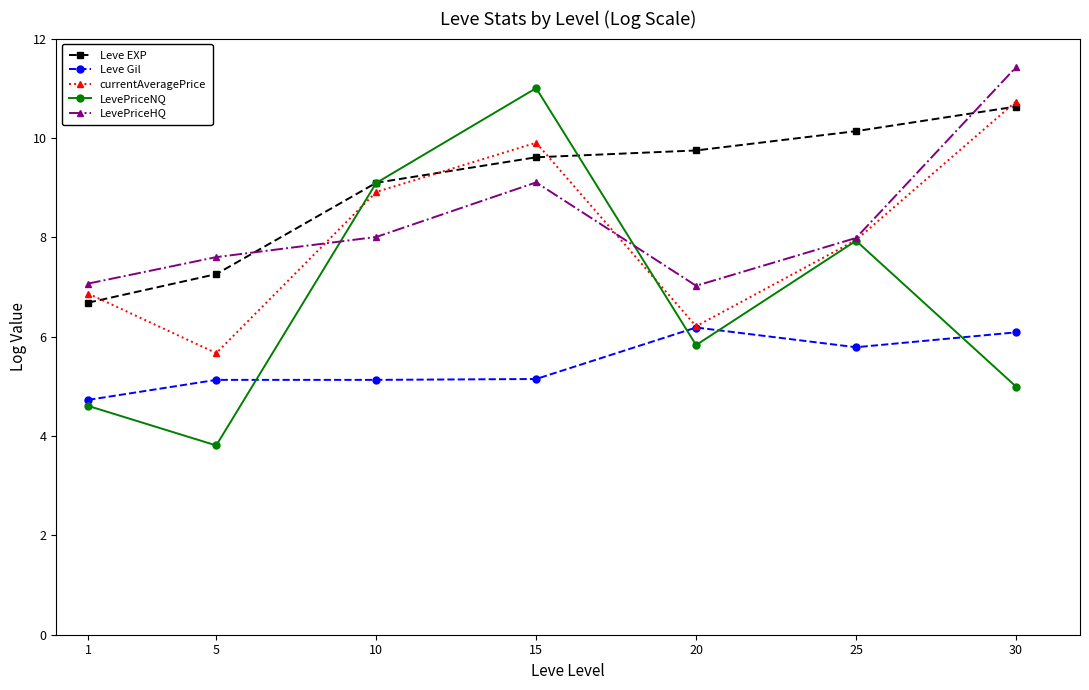

Where is the first local minimum for LevePriceHQ?

20